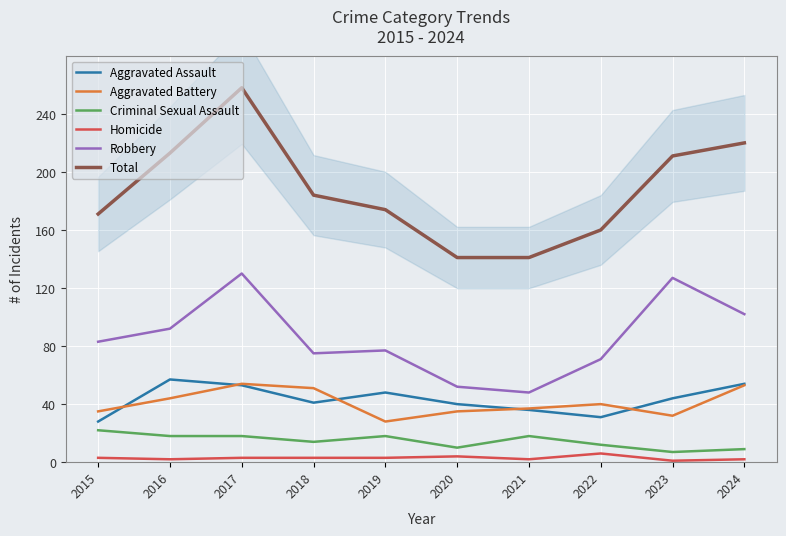

What is the total value across all series at 2019?

348